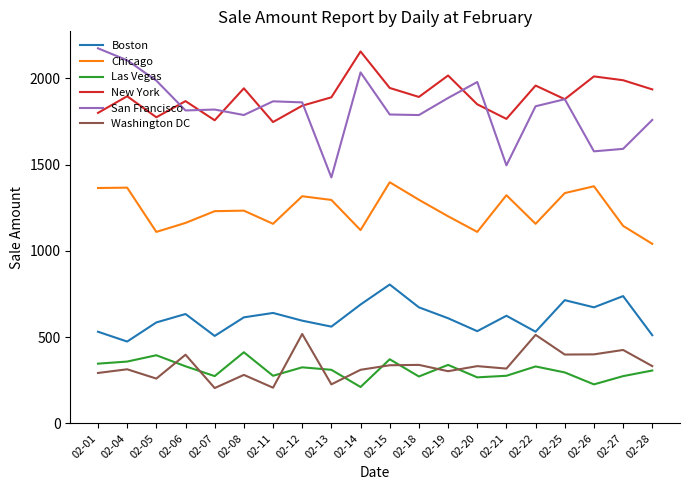

How many categories are shown in the chart?

20